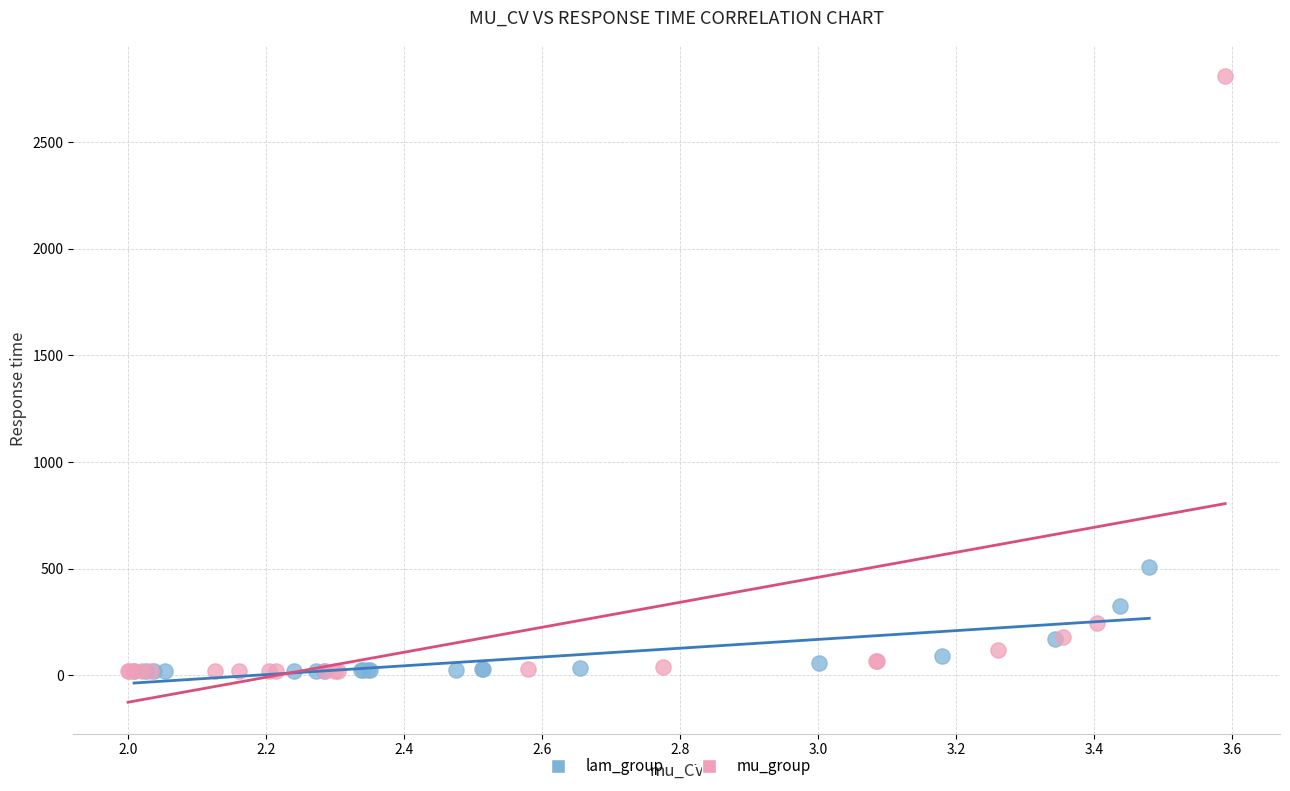

Which series has the largest Y range (max minus min)?

mu_group